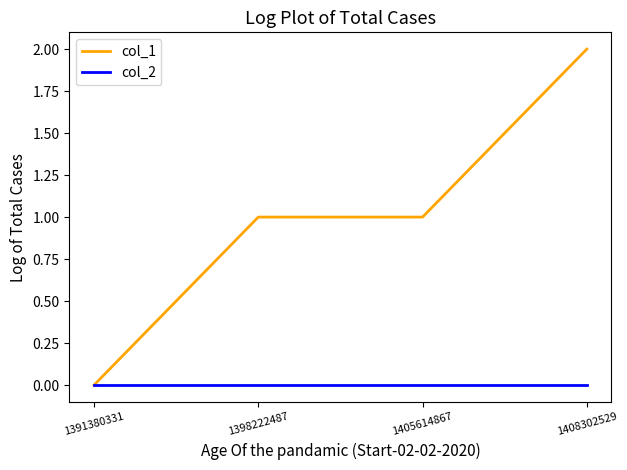

What is the average value of the col_1 series?

1